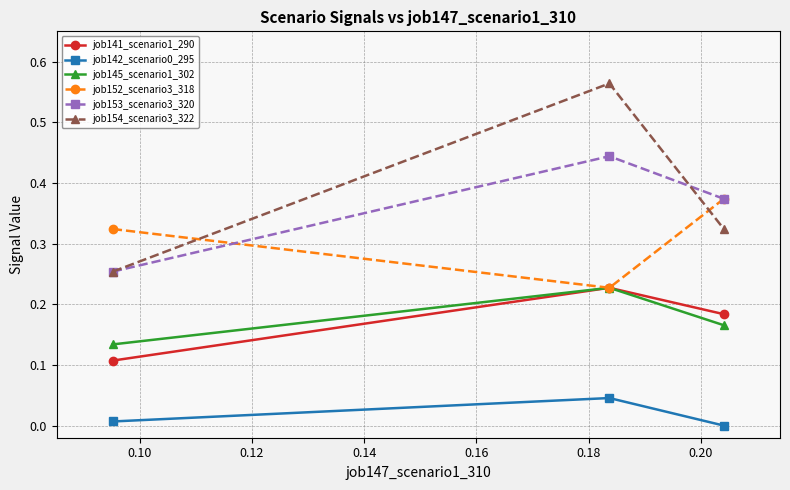

How many series are shown in this chart?

6